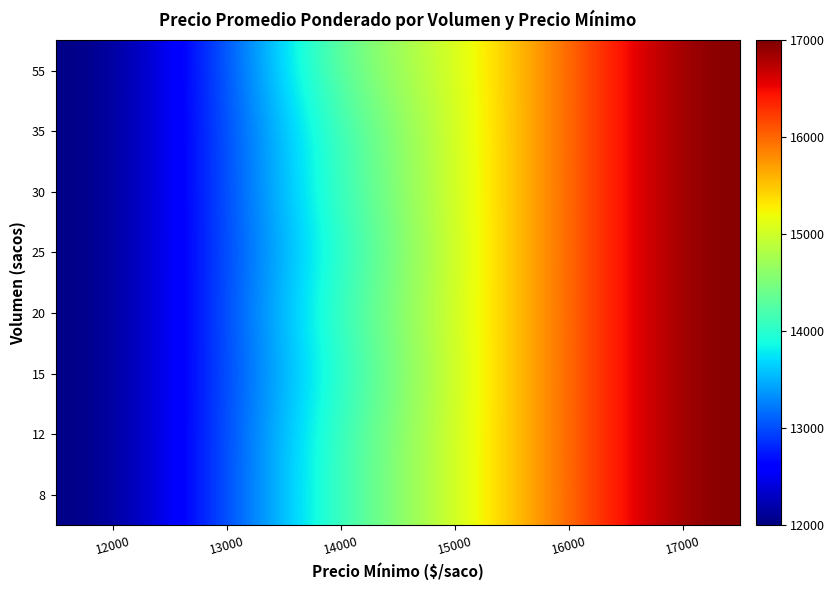

Which label corresponds to the largest value in the chart?

17000